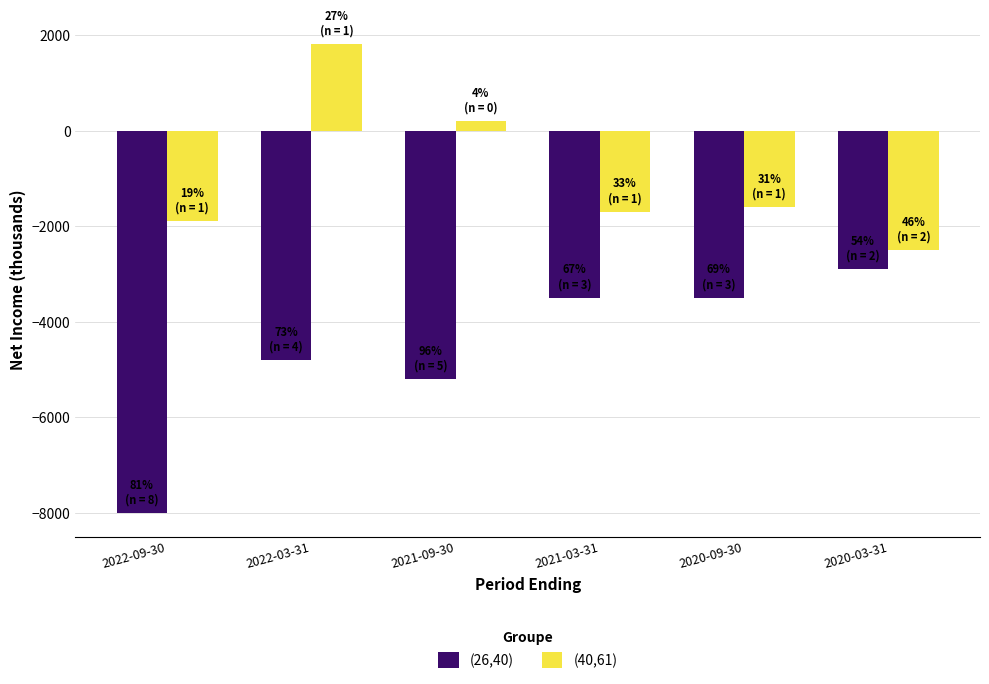

How many groups of bars are there?

6